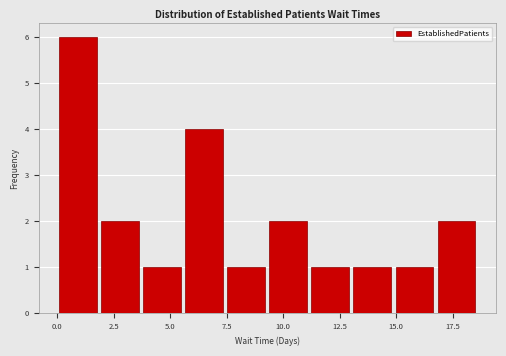

Around what value on the x-axis is the tallest bar? Give the approximate position of its centre, as read against the axis.

1.0